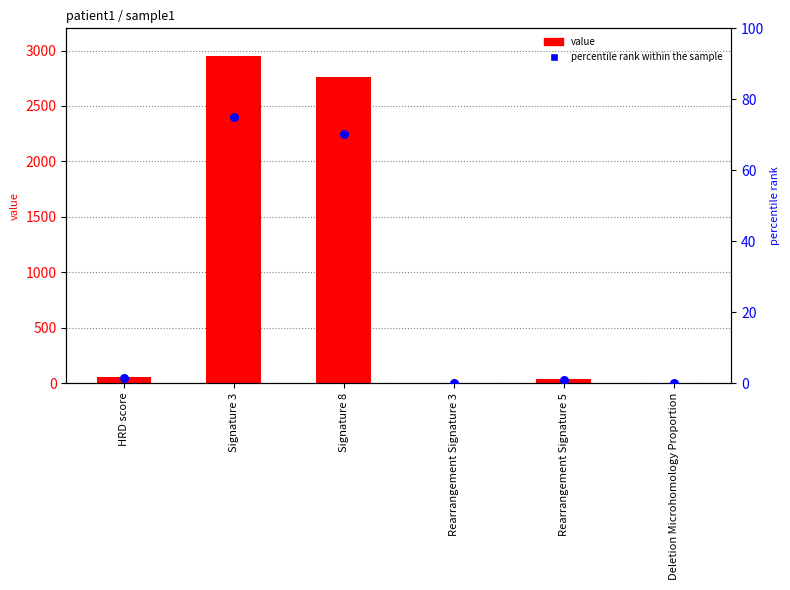

What are all the series names shown in the legend?

value, percentile rank within the sample